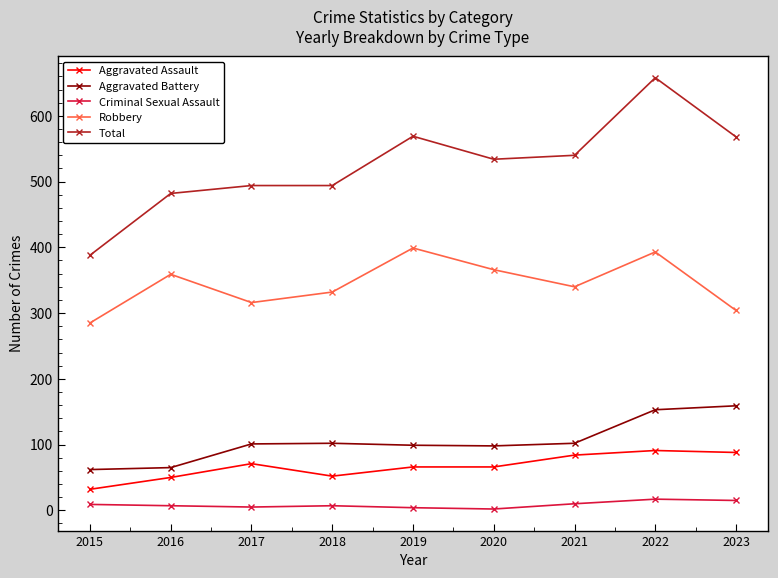

List the labels in order of Robbery value, largest first.

2019, 2022, 2020, 2016, 2021, 2018, 2017, 2023, 2015